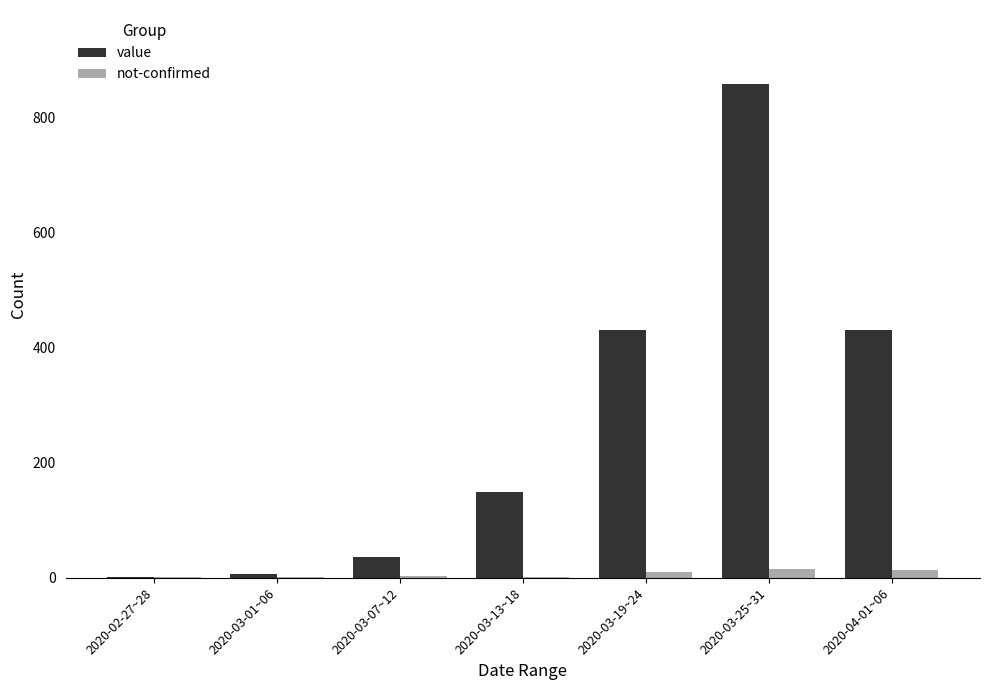

What is the maximum value shown in the chart?

859